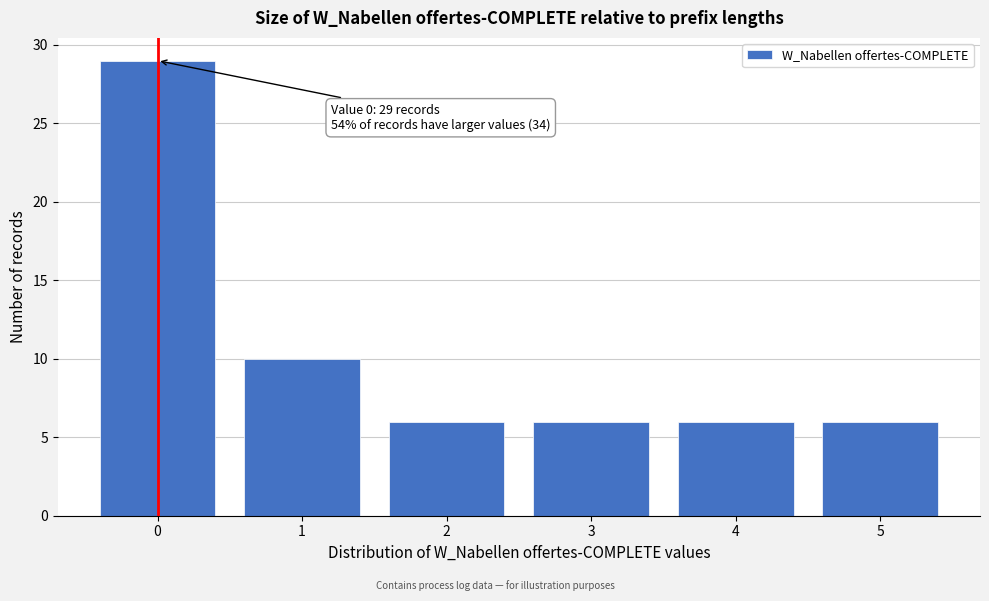

Reading right to left, what are all the values shown in this chart?

5=6	4=6	3=6	2=6	1=10	0=29